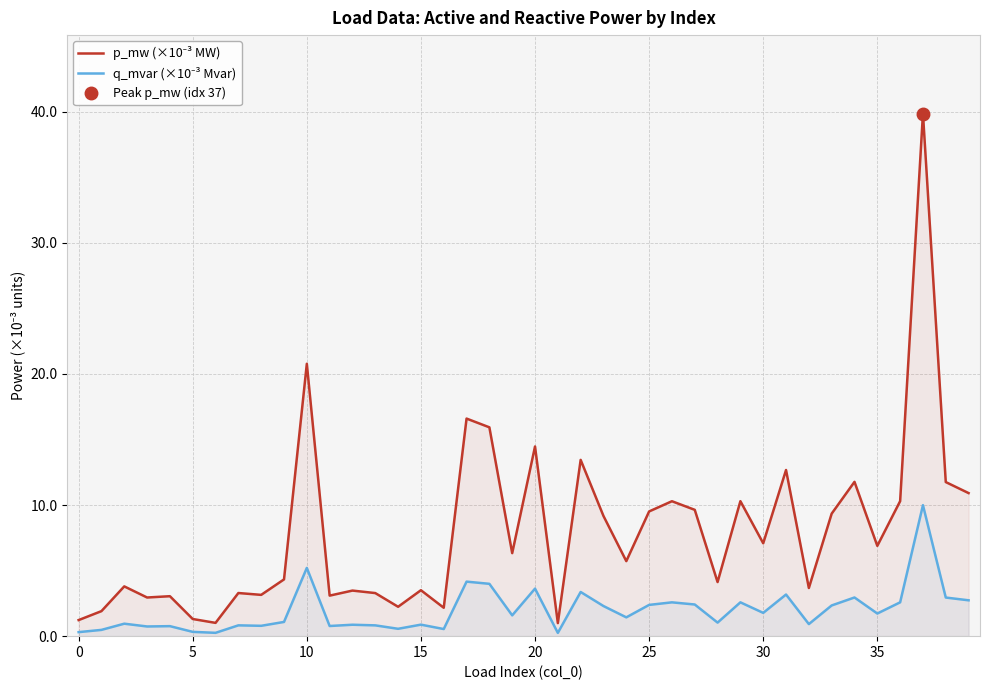

Rank the series by their average value, from highest to lowest.

p_mw (×10⁻³ MW), q_mvar (×10⁻³ Mvar)